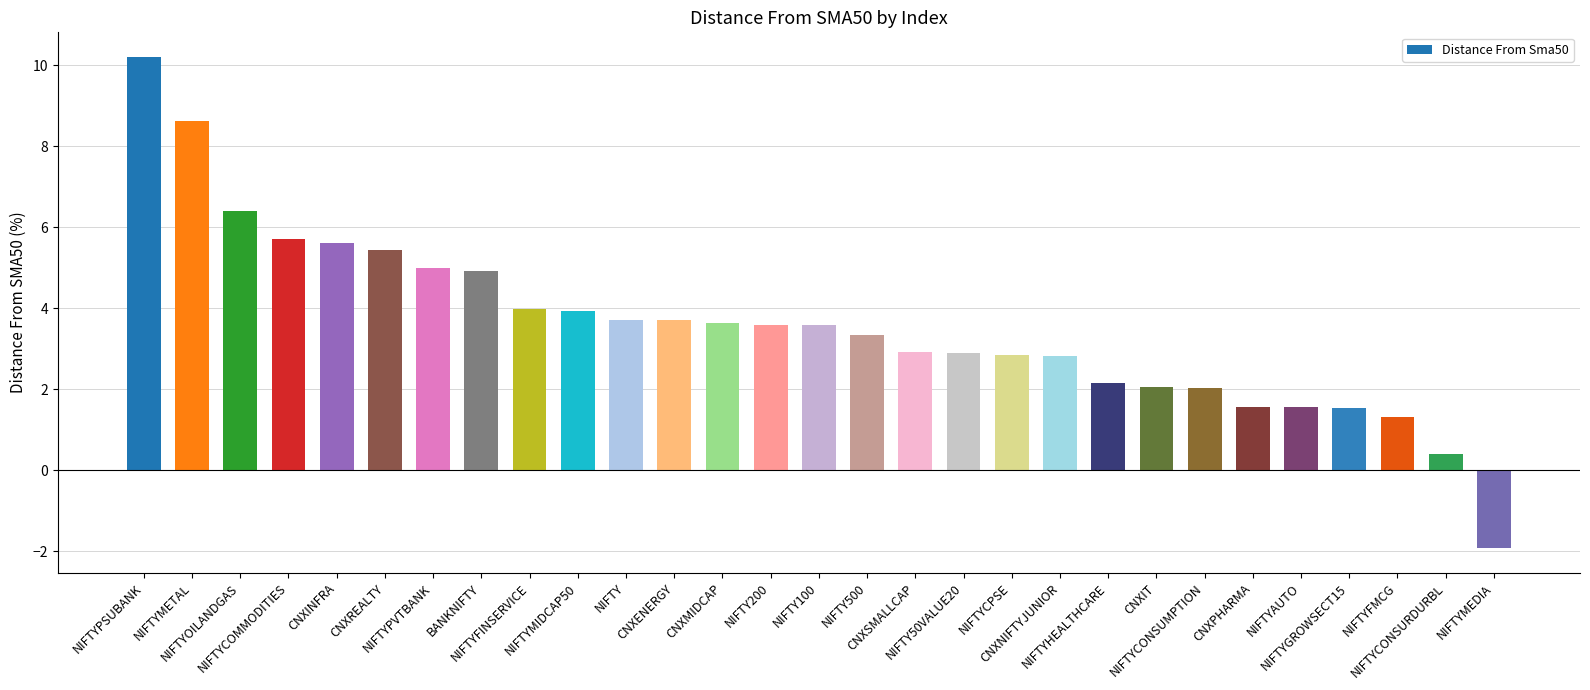

Are the bars horizontal?

No